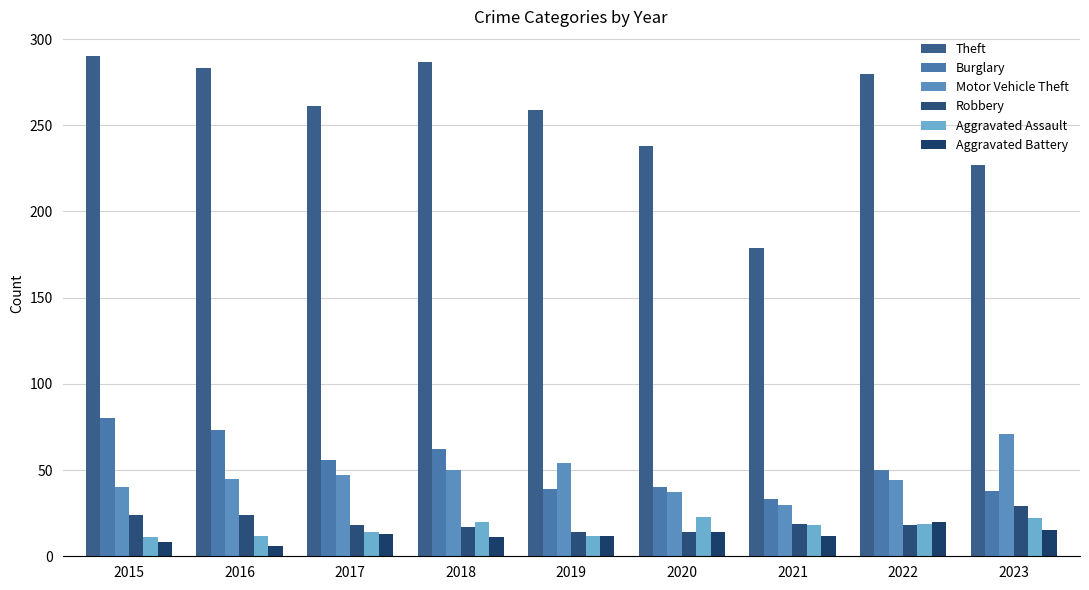

How many data points in Aggravated Assault are less than 18?

4